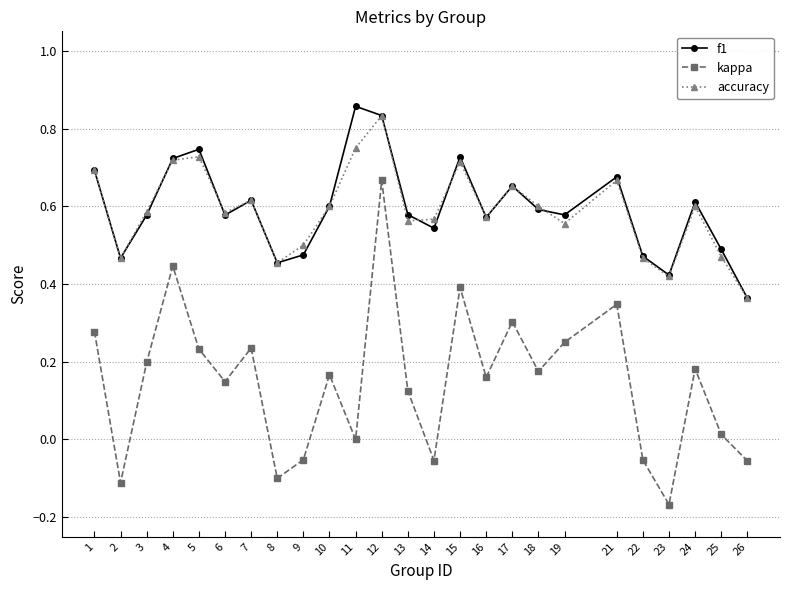

Which series has the widest spread of values?

kappa